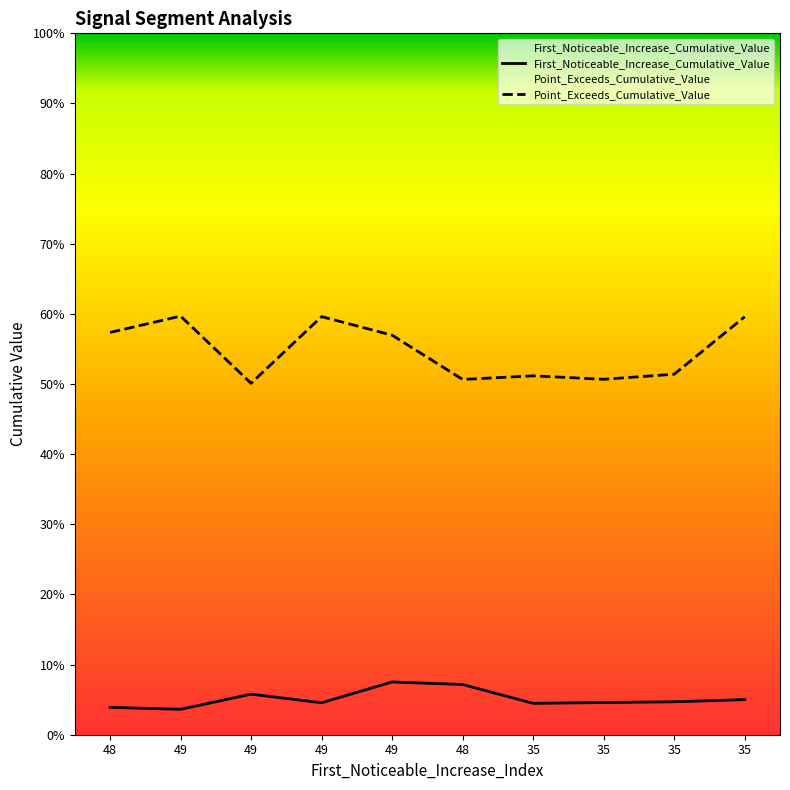

What are all the series names shown in the legend?

First_Noticeable_Increase_Cumulative_Value, Point_Exceeds_Cumulative_Value